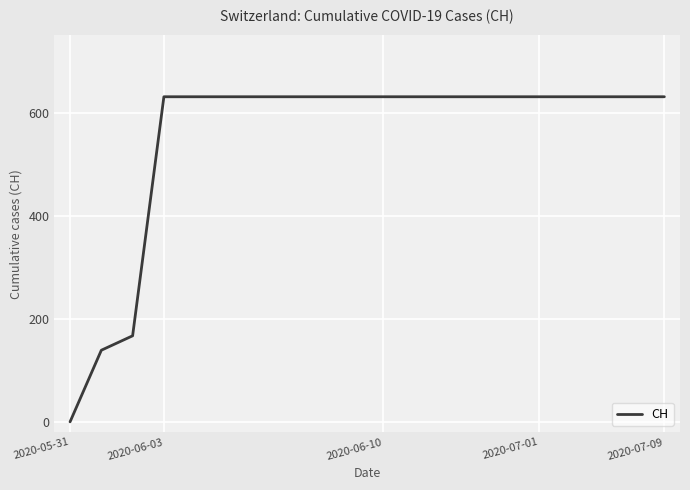

What is the greatest value displayed?

631